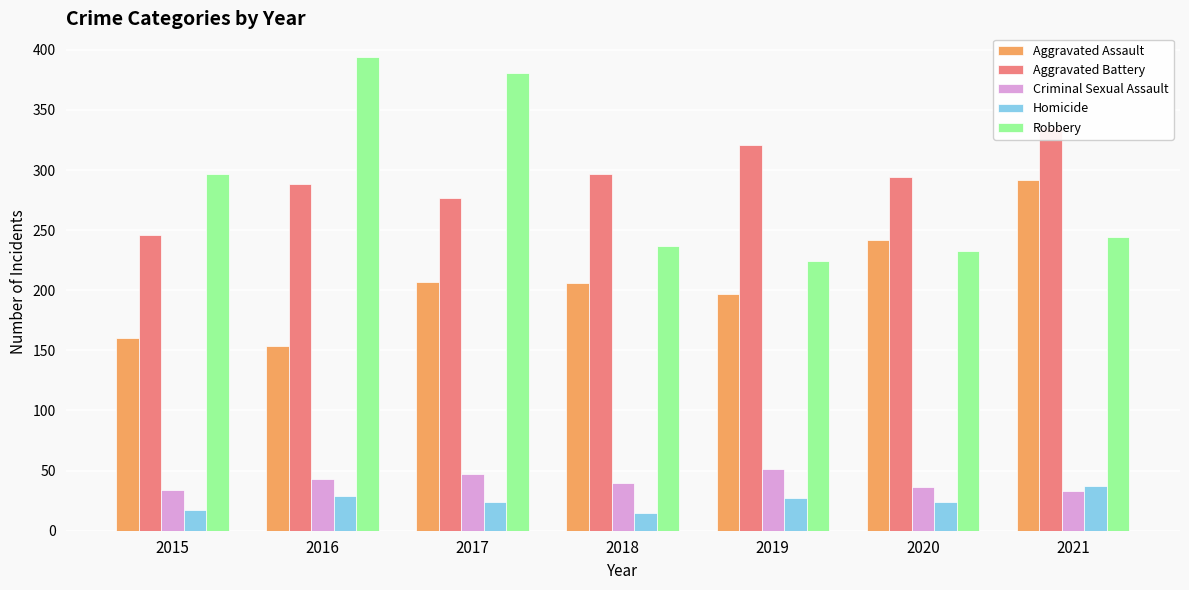

What is the minimum value shown in the chart?

15